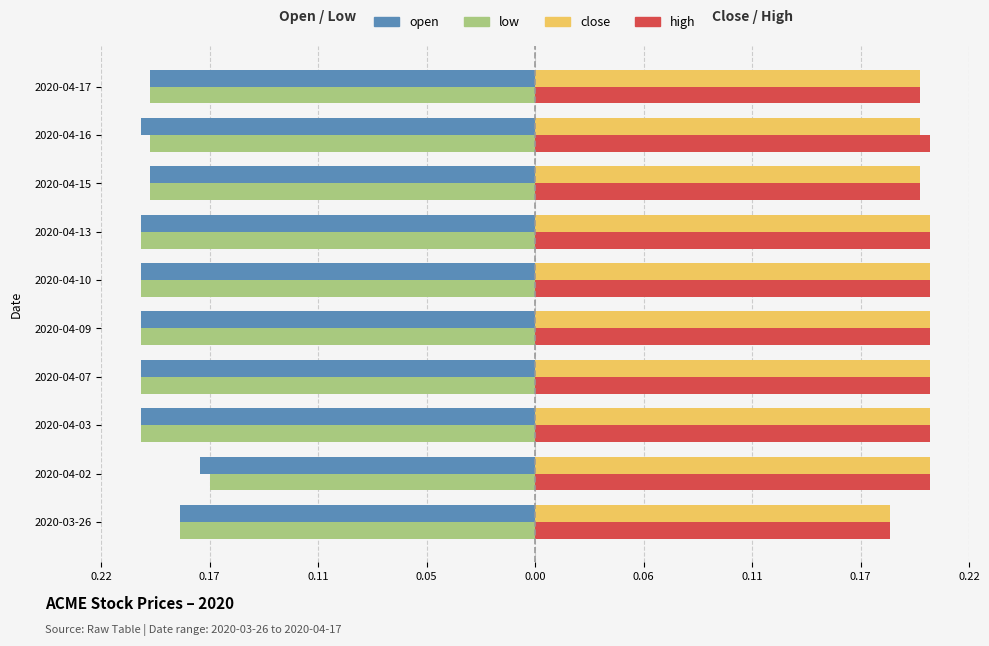

What are all the series names shown in the legend?

open, low, close, high